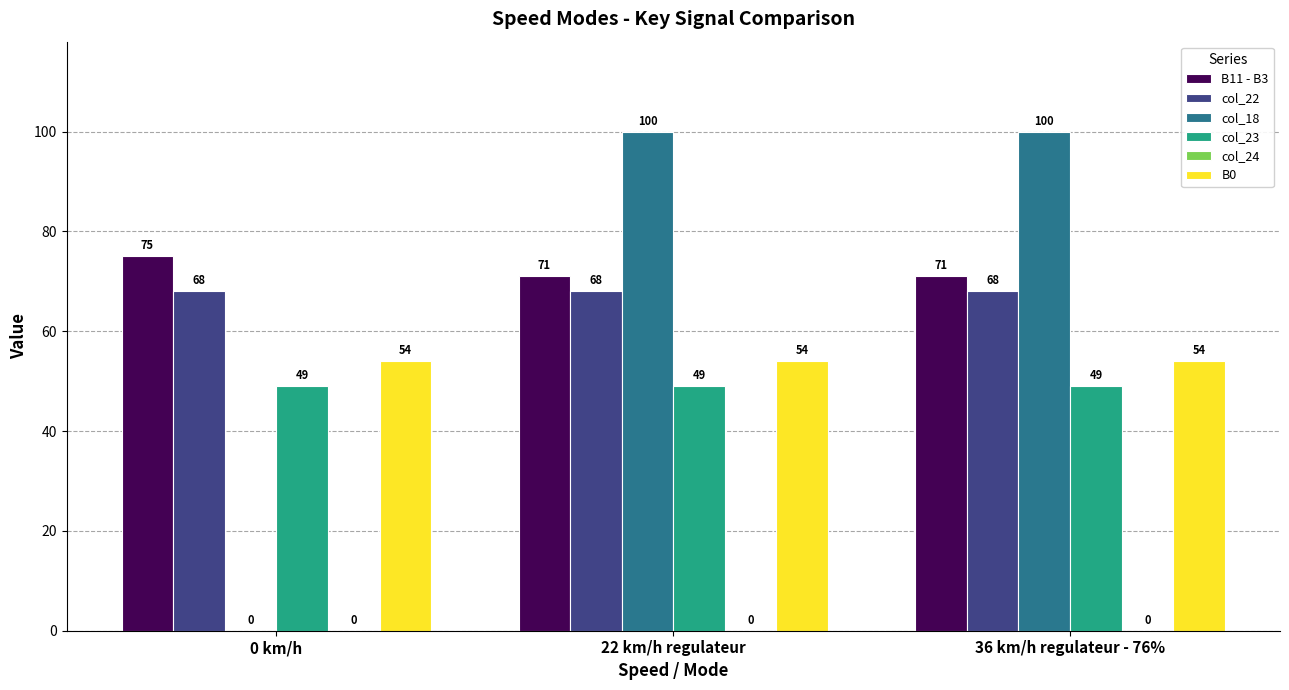

Which series changed the most between 0 km/h and 22 km/h regulateur?

col_18